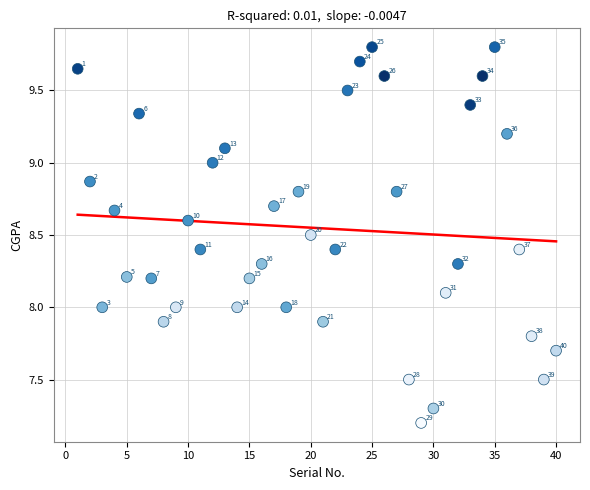

What is the range of X values (max minus min)?

39.0